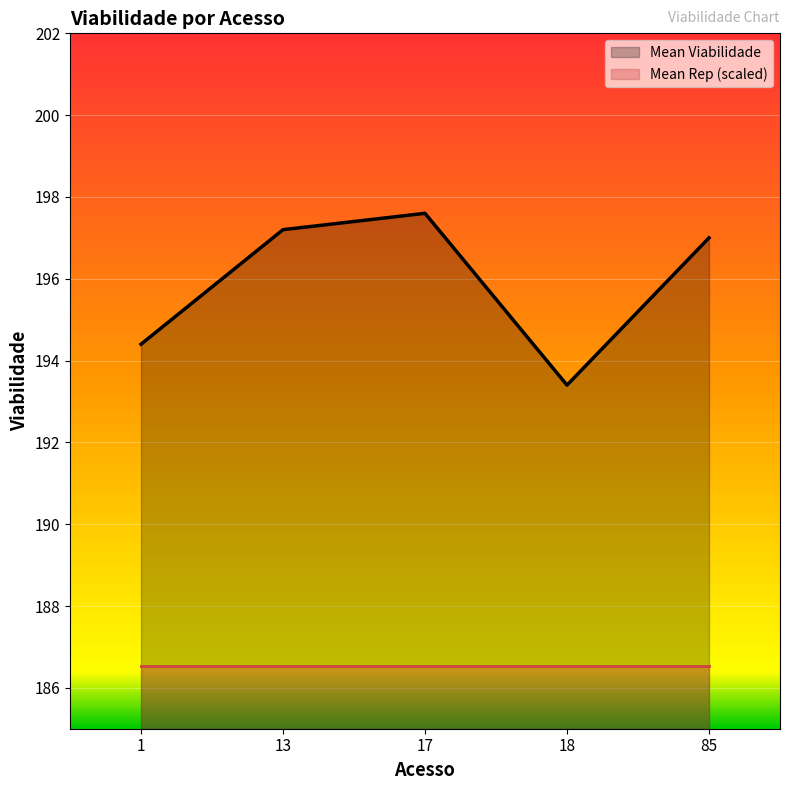

Where is the data nearest to the value 195?

1